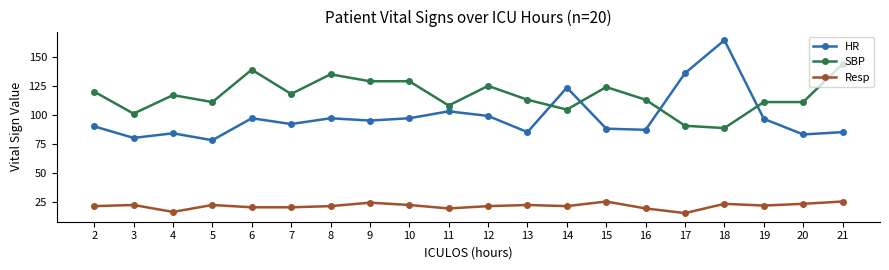

How many series are shown in this chart?

3